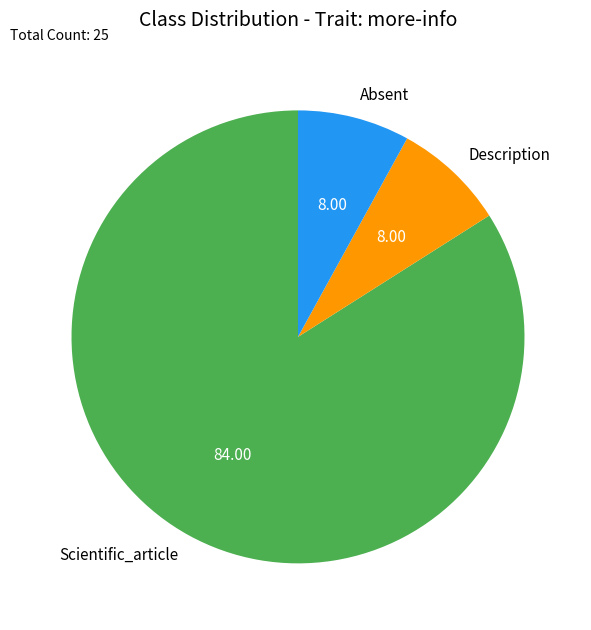

The Absent slice represents 8% of the pie. True or false?

True